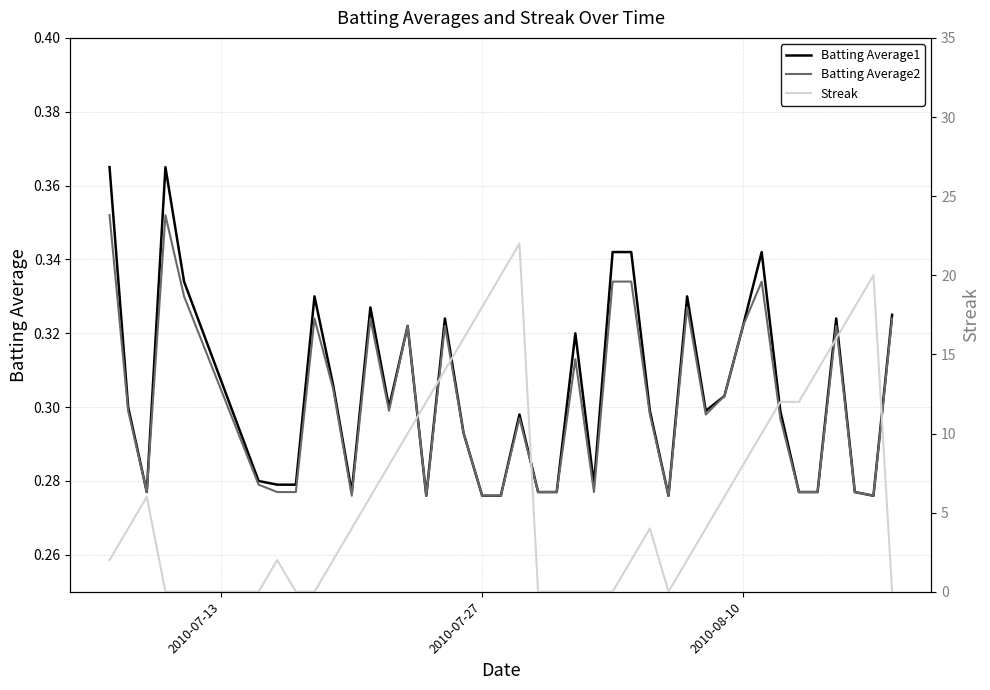

What is the average value of the Batting Average1 series?

0.3